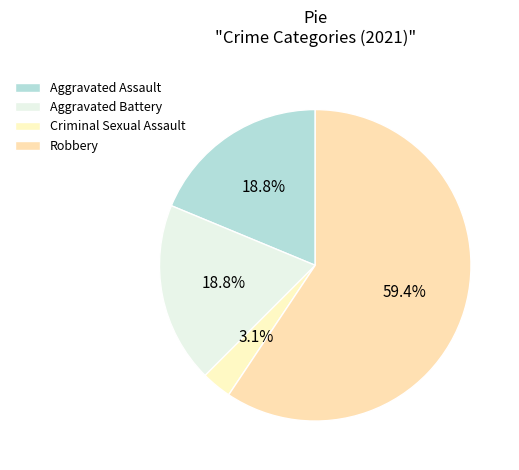

What percentage is the Criminal Sexual Assault slice, to the nearest percent?

3%